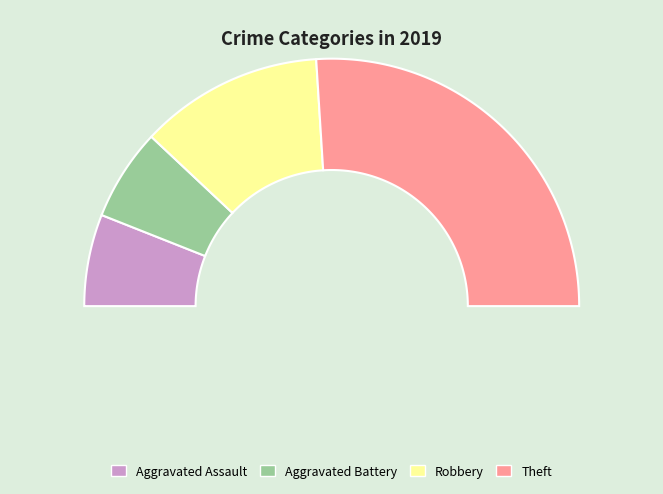

How many slices are in this pie chart?

4